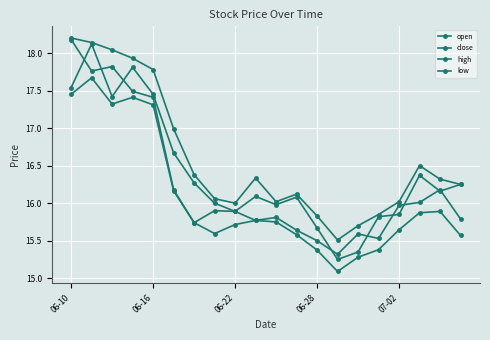

How many lines are shown in the chart?

4